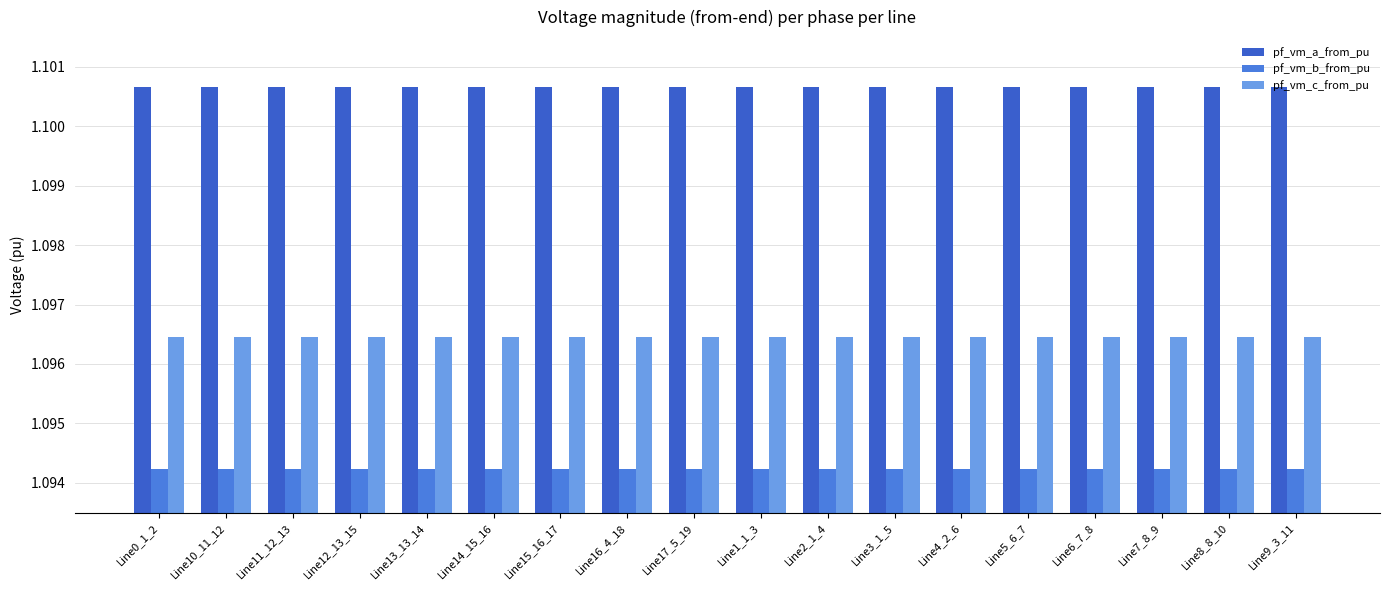

How many distinct data groups are displayed?

3